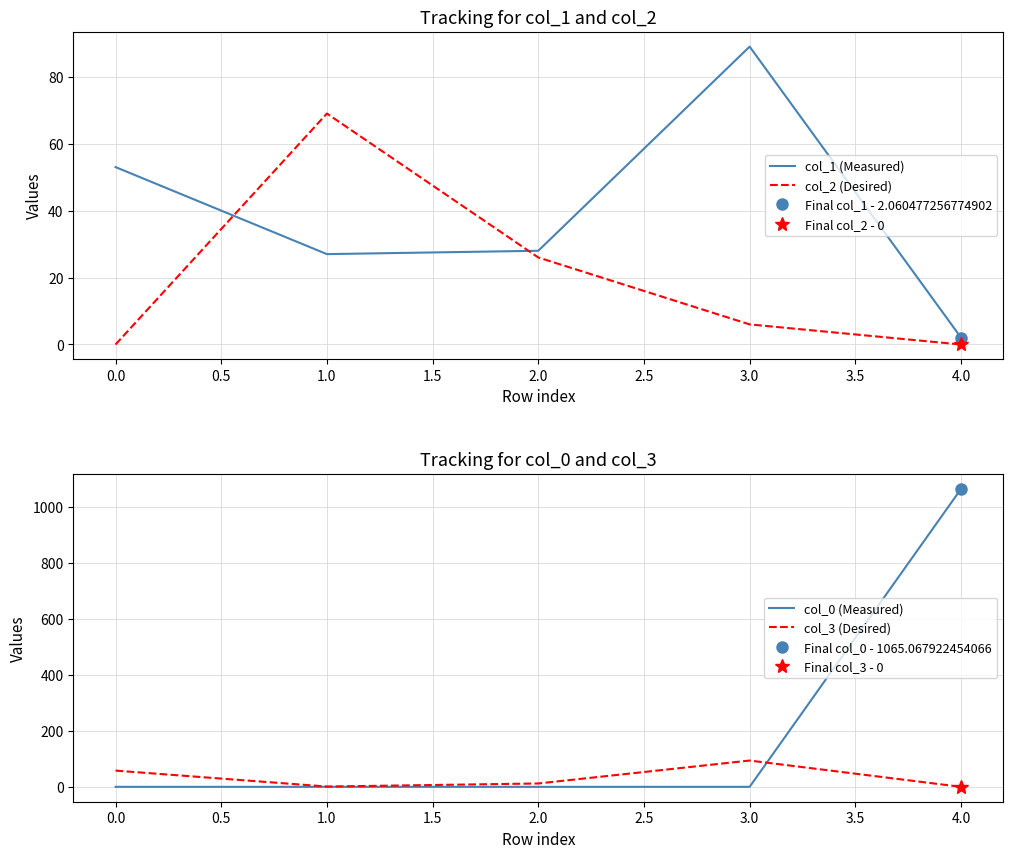

The value of col_3 (Desired) at 4.0 is -44.4. True or false?

False